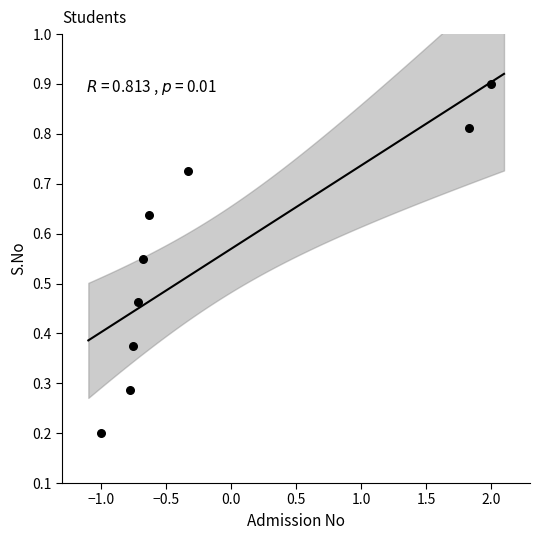

What is the range of X values (max minus min)?

3.0